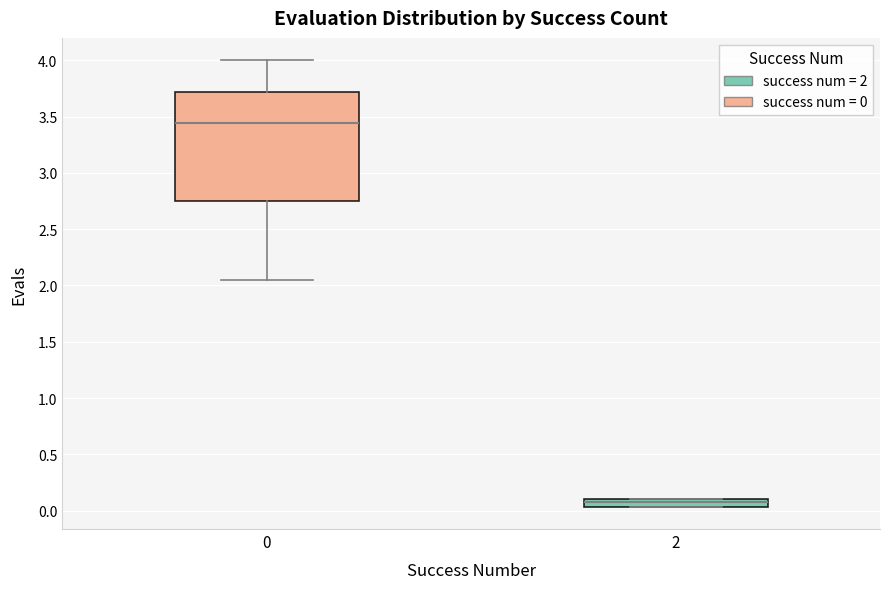

Which box is the tallest, from its lower edge to its upper edge?

0